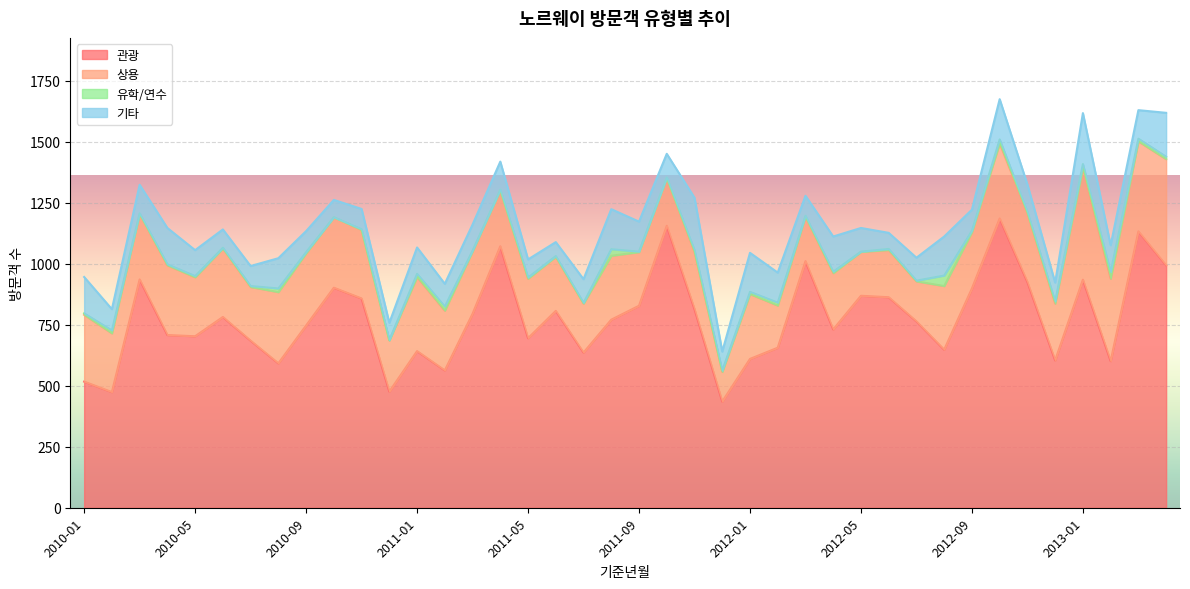

Does the chart display data point markers on the line(s)?

No